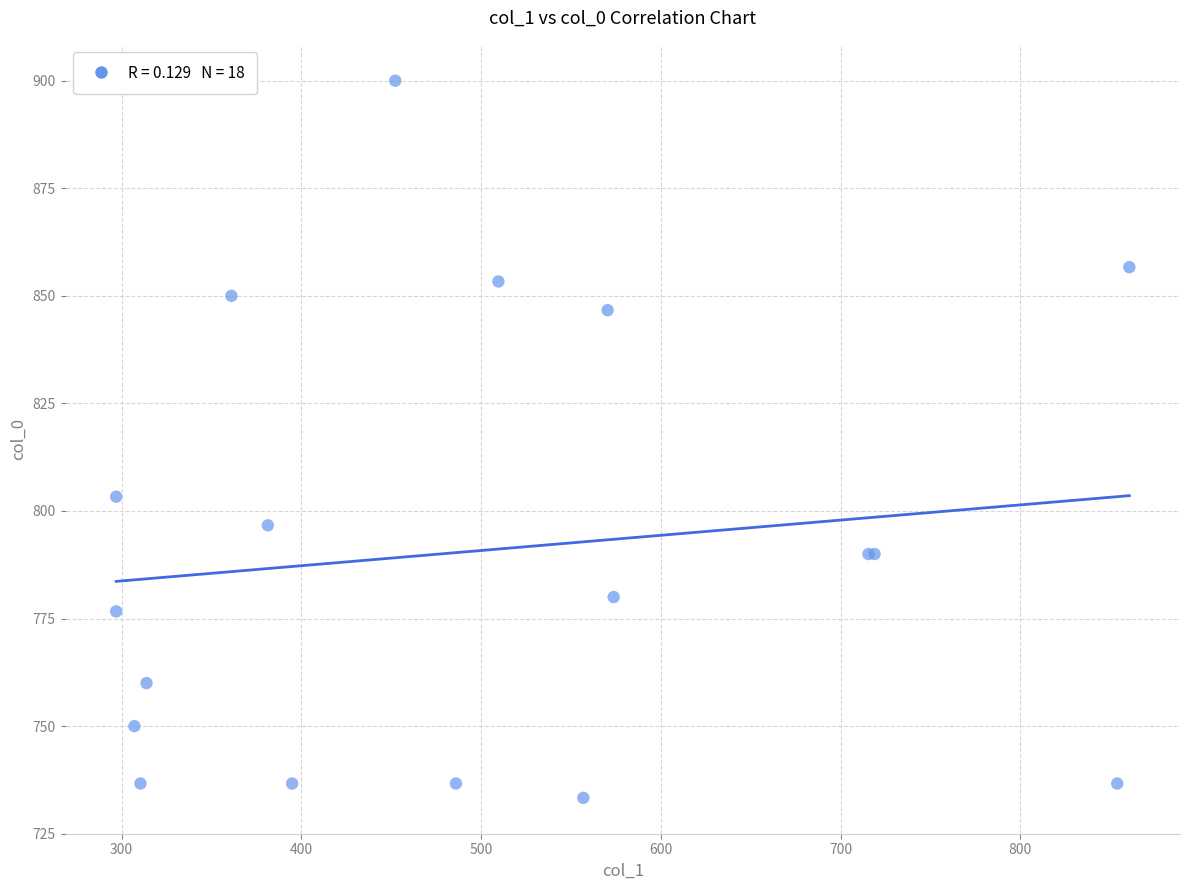

What Y value in the scatter plot is closest to 816?

803.3